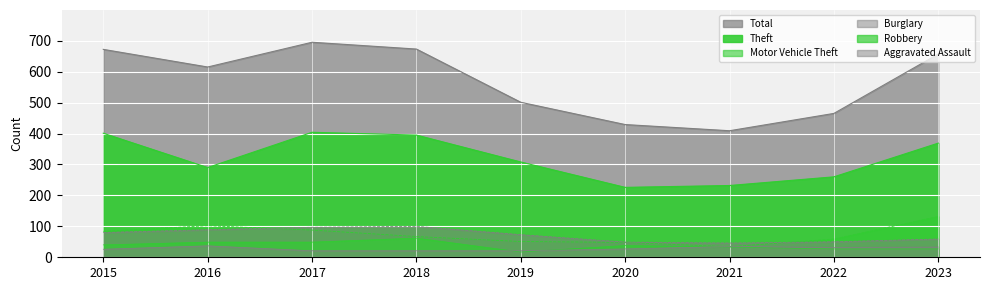

Read the Theft value at 2022, to the nearest 10.

260